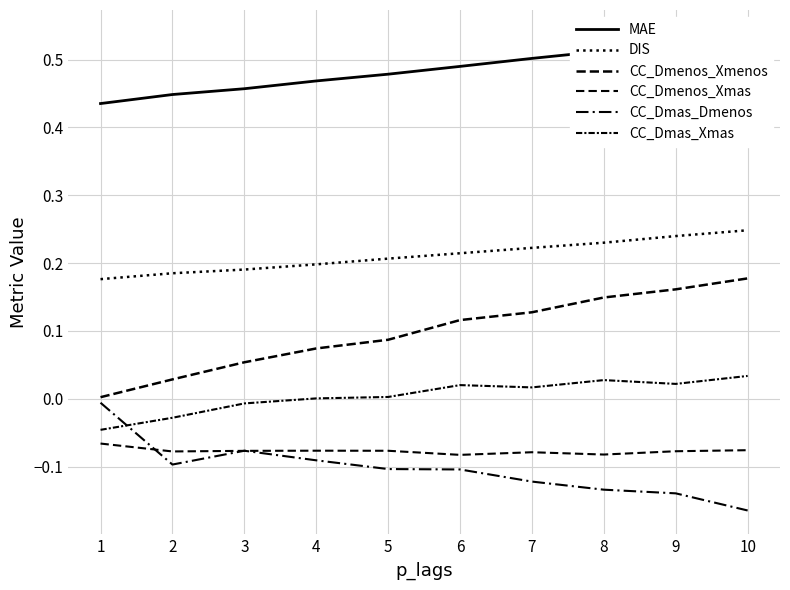

At which category is the sum across all series the highest?

10